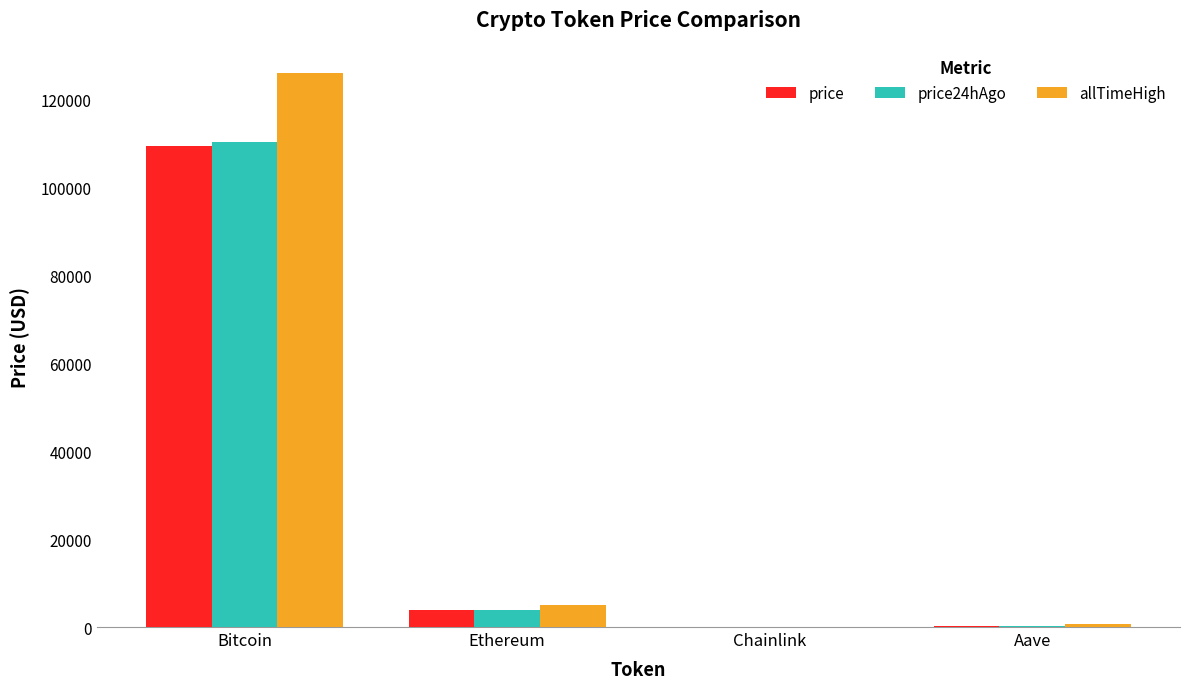

Read the price value at Bitcoin.

109608.0